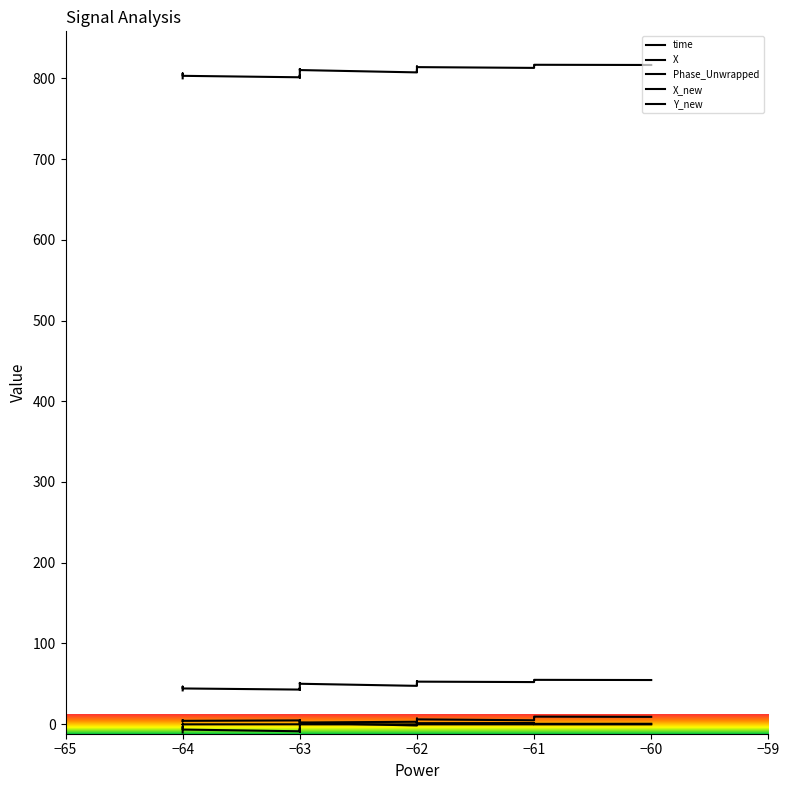

True or false: X has a value of 1378.7 at −62.

False